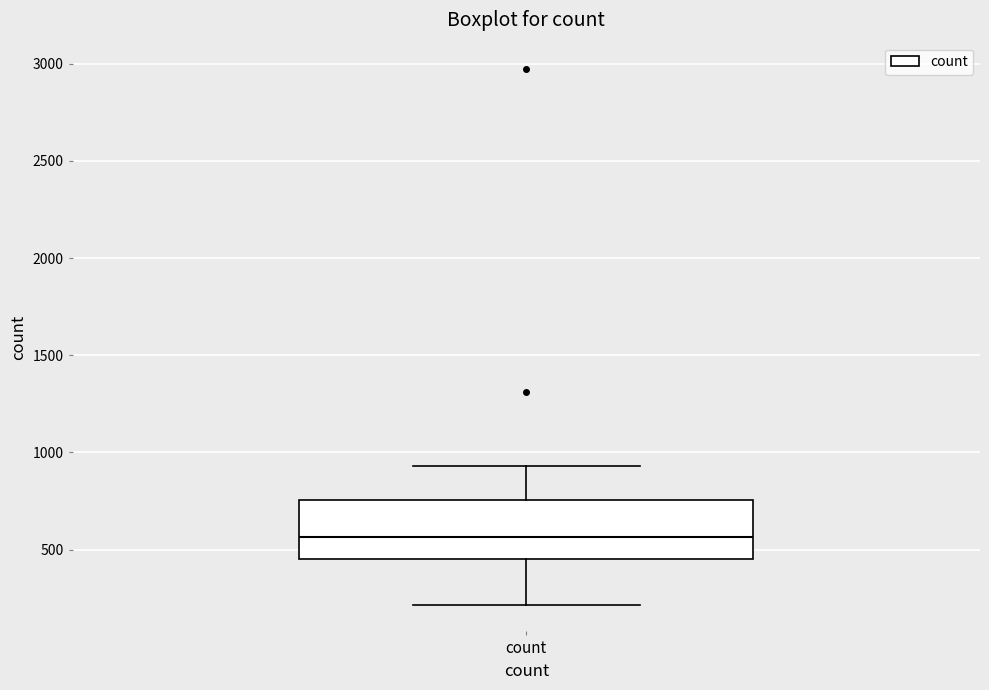

Read this box plot against the y-axis: the position of the median line, the range covered by the box, and the ends of both whiskers. The values are not printed on the chart, so give them approximately, as read against the axis.

median 550, box 450 to 750, whiskers 200 to 950